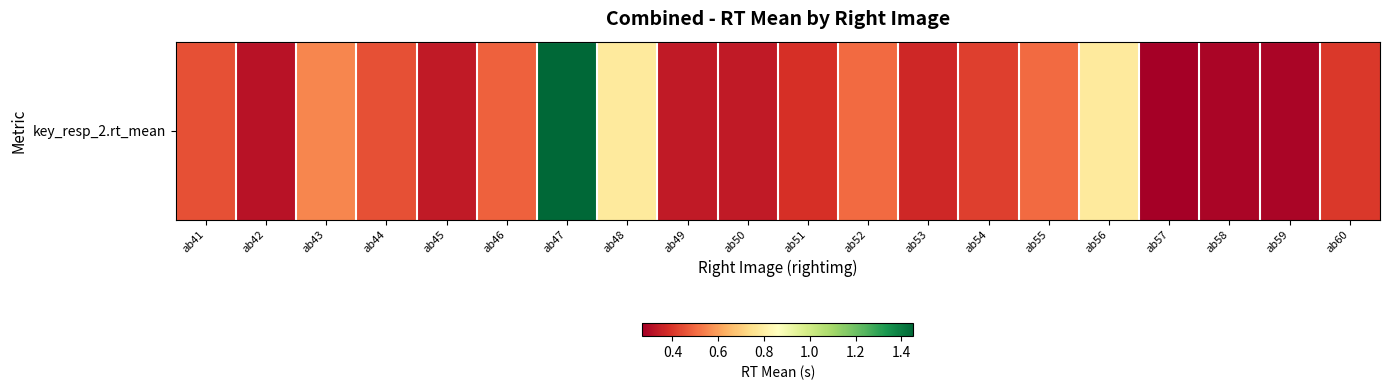

What is the sum of the values at ab55 and ab45?

0.8